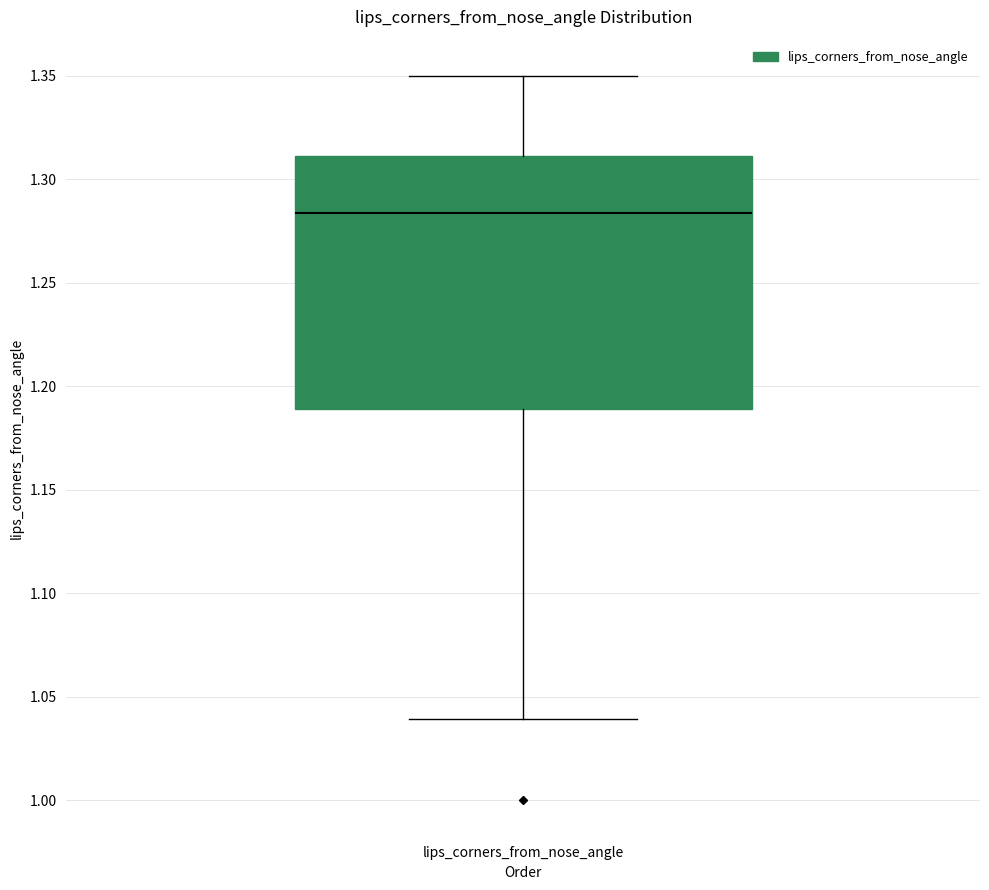

Where is the upper edge of the box for lips_corners_from_nose_angle on the y-axis? The values are not printed on the chart, so give them approximately, as read against the axis.

1.310